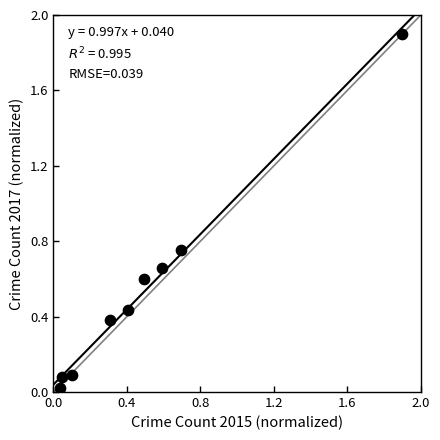

What is the average Y value?

0.5